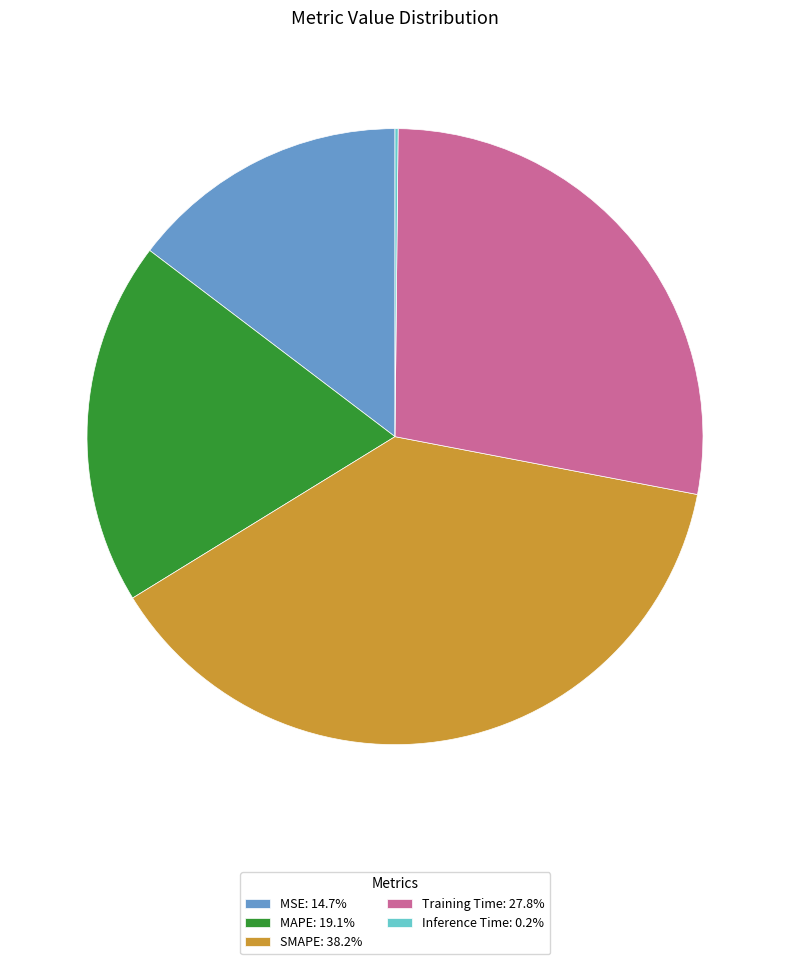

Approximately how many times larger is the value at Training Time: 27.8% compared to MAPE: 19.1%?

1.5